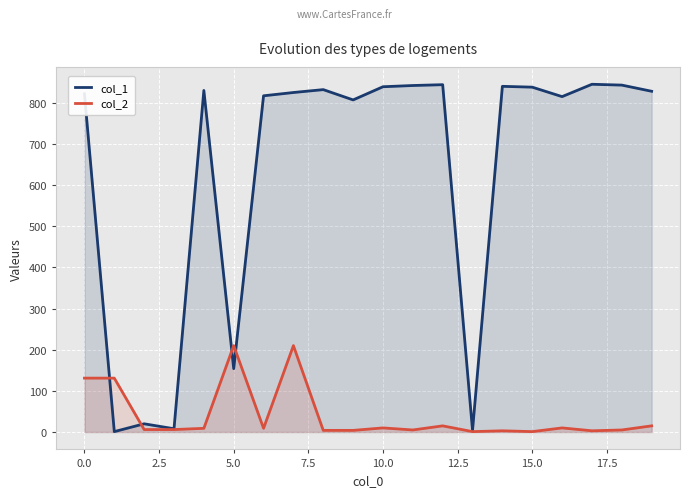

Which series has the largest total across all categories?

col_1